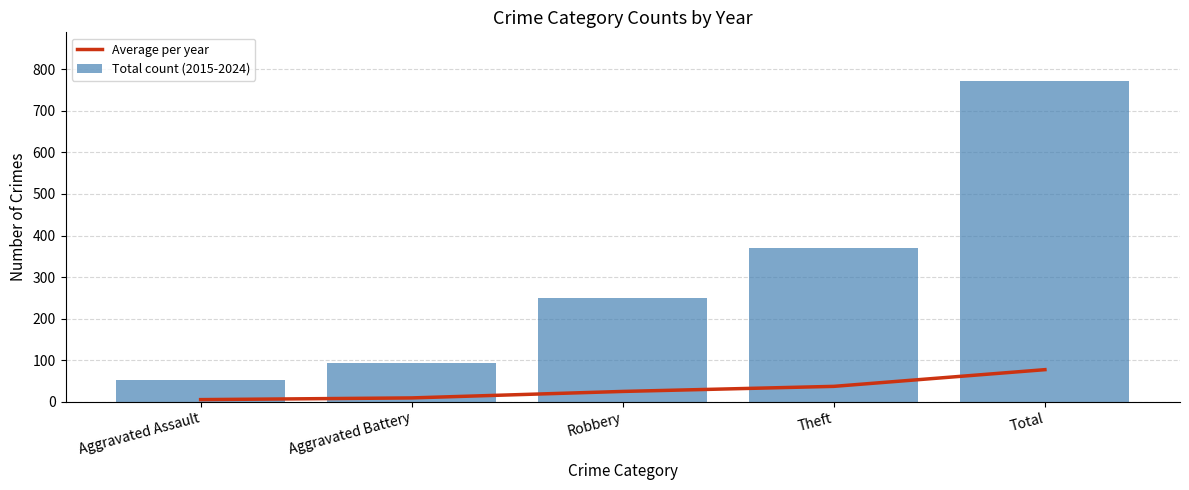

How many values in the Total count (2015-2024) series are below 249?

2